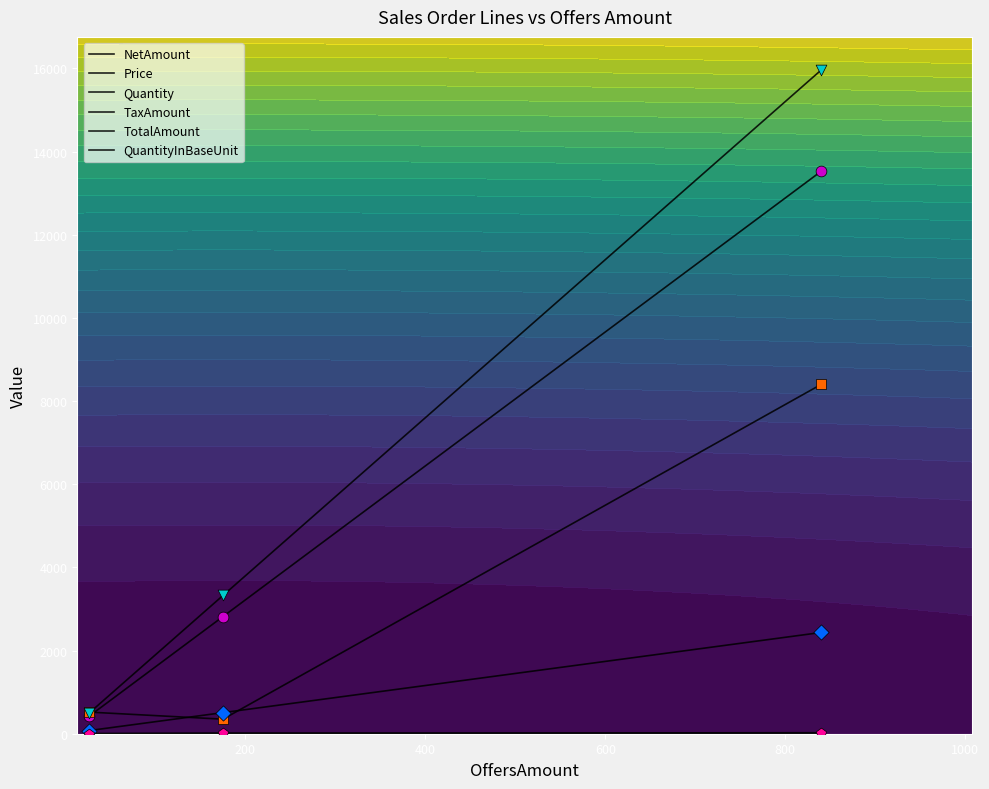

At how many categories does at least one series exceed 15399?

1